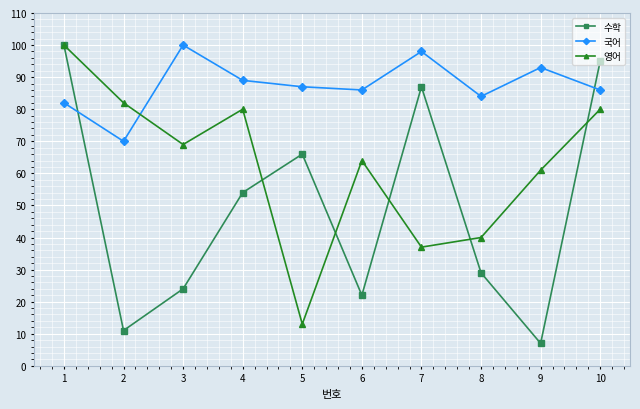

Which series has the largest total across all categories?

국어